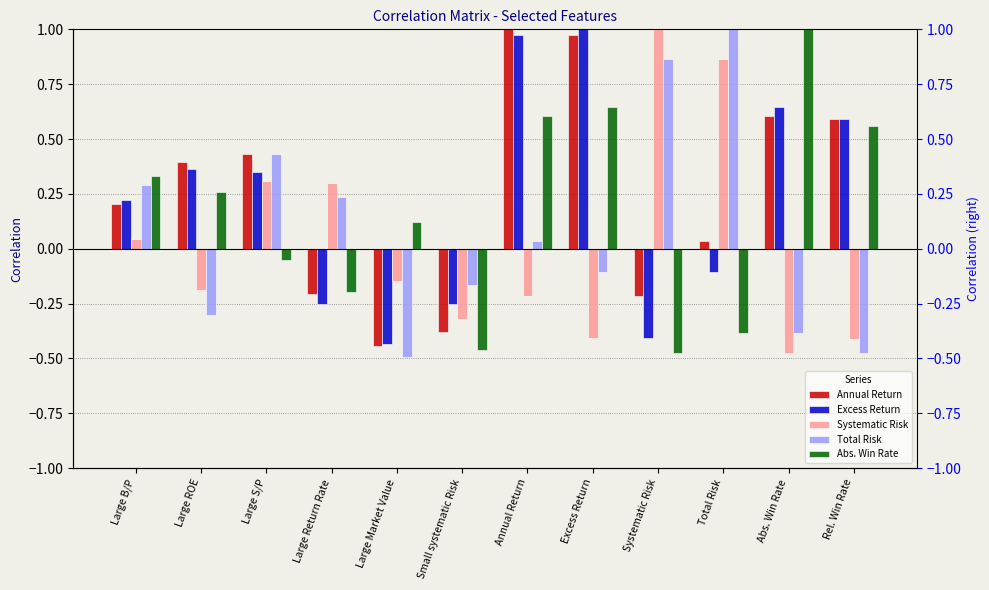

What is the average value of the Annual Return series?

0.2